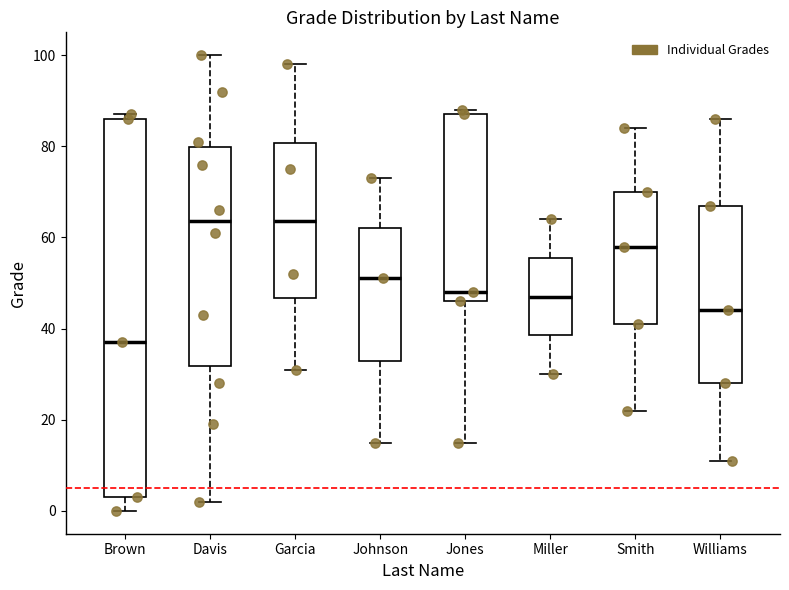

Where does the median line of the box for Smith sit on the y-axis? The values are not printed on the chart, so give them approximately, as read against the axis.

58